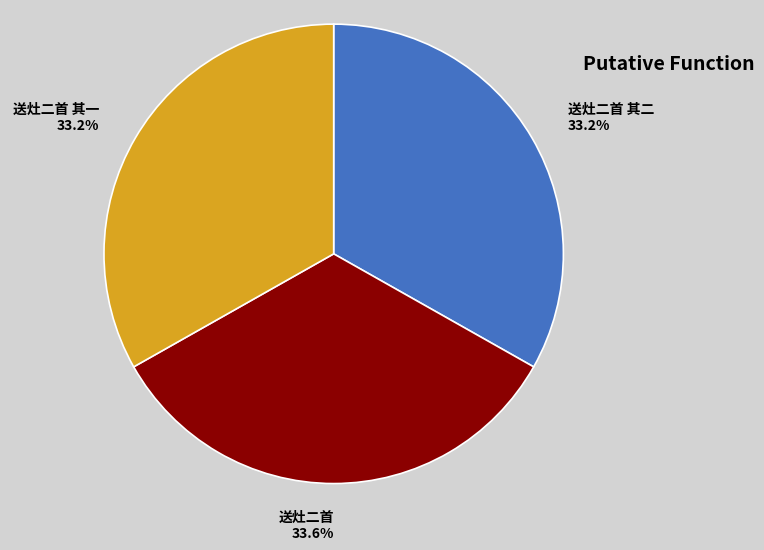

Count the number of slices in the pie.

3